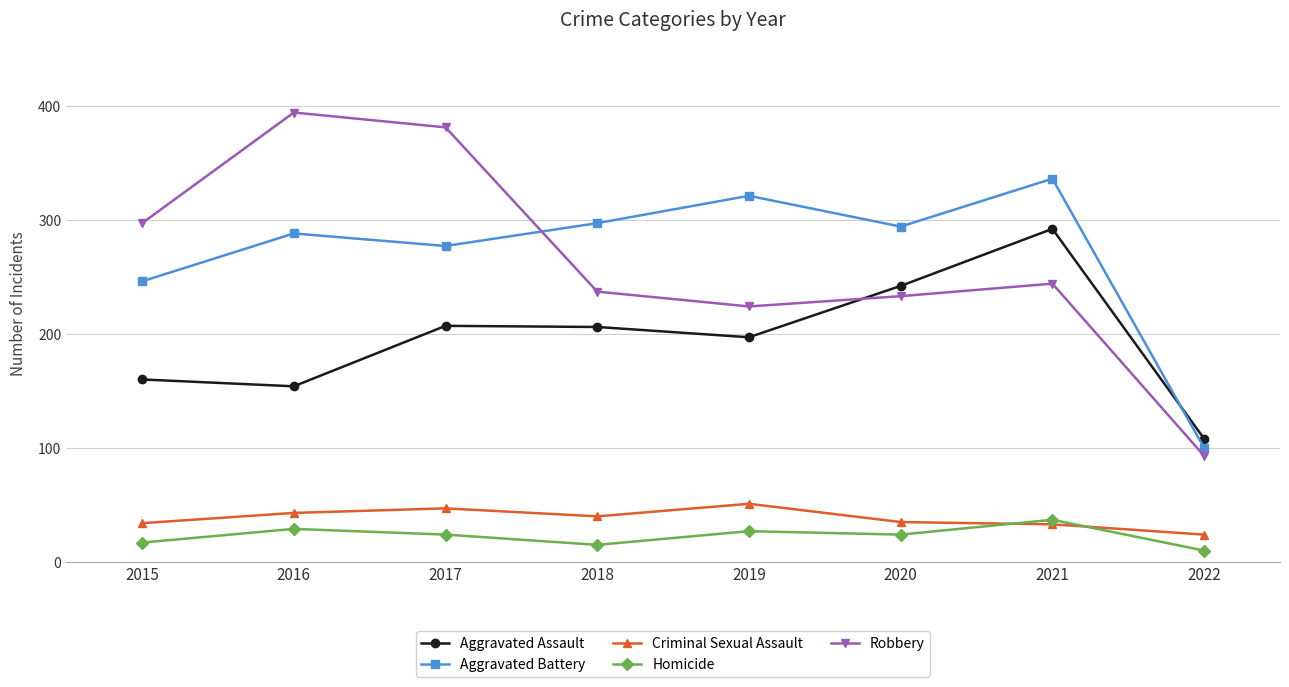

Is the value of Criminal Sexual Assault at 2018 greater than the value of Aggravated Assault at 2022?

No